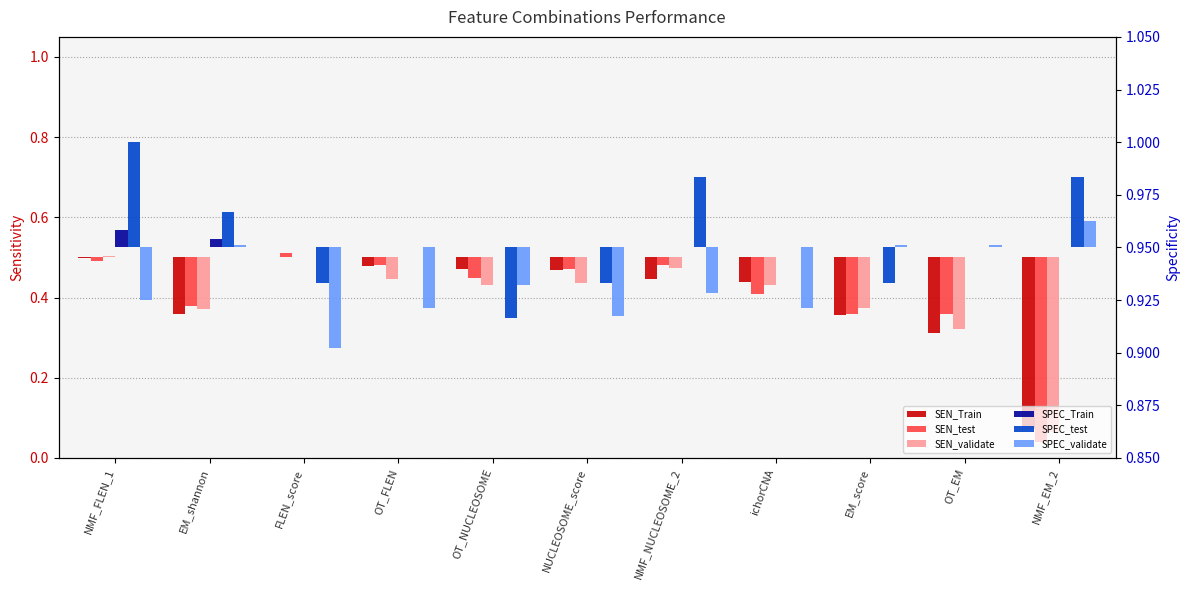

Which series changed the most between NUCLEOSOME_score and EM_score?

SEN_Train